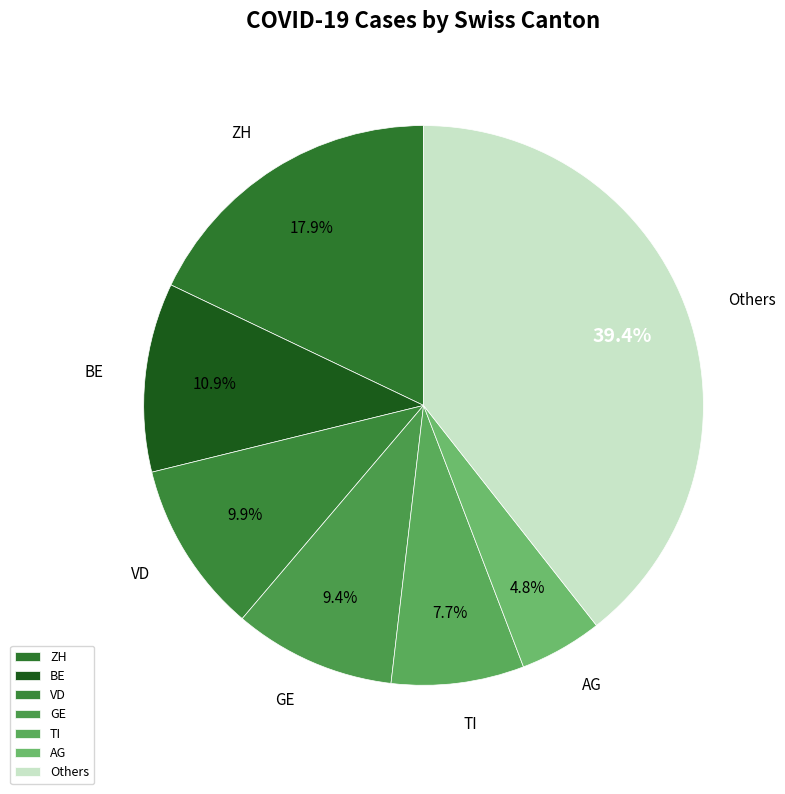

Count the number of slices in the pie.

7